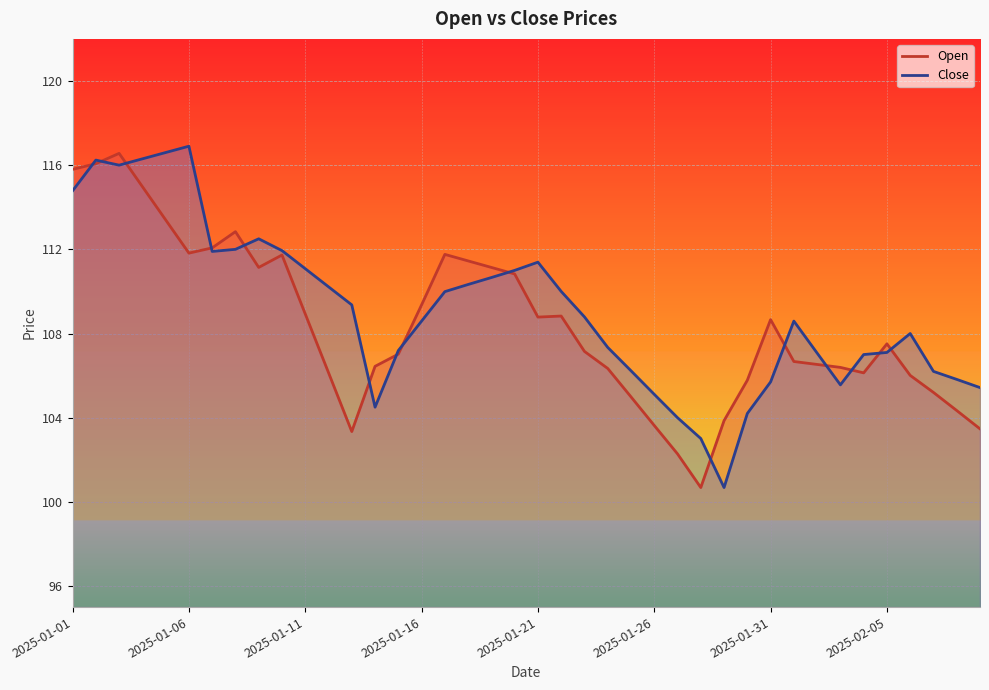

How many intersections are there between Close and Open?

15